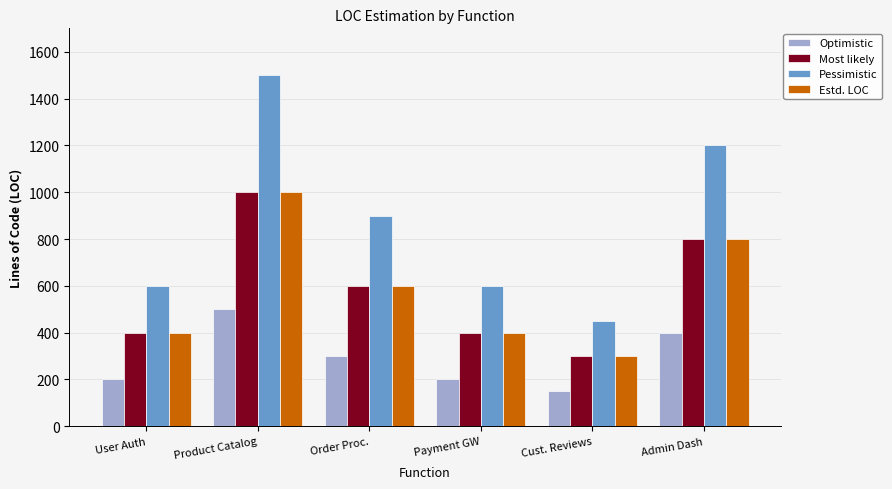

Count the number of data series in this chart.

4